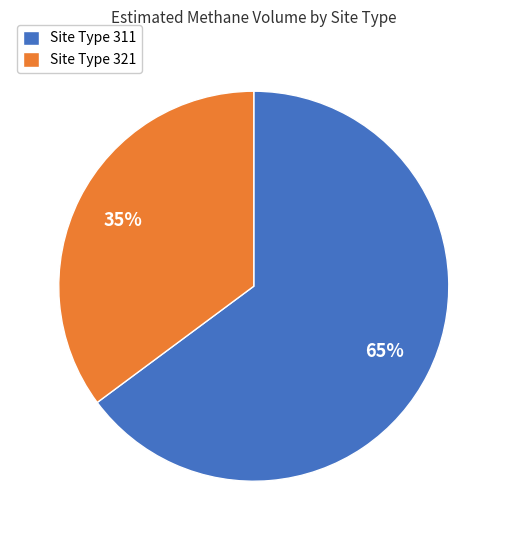

Which slice is the largest?

Site Type 311